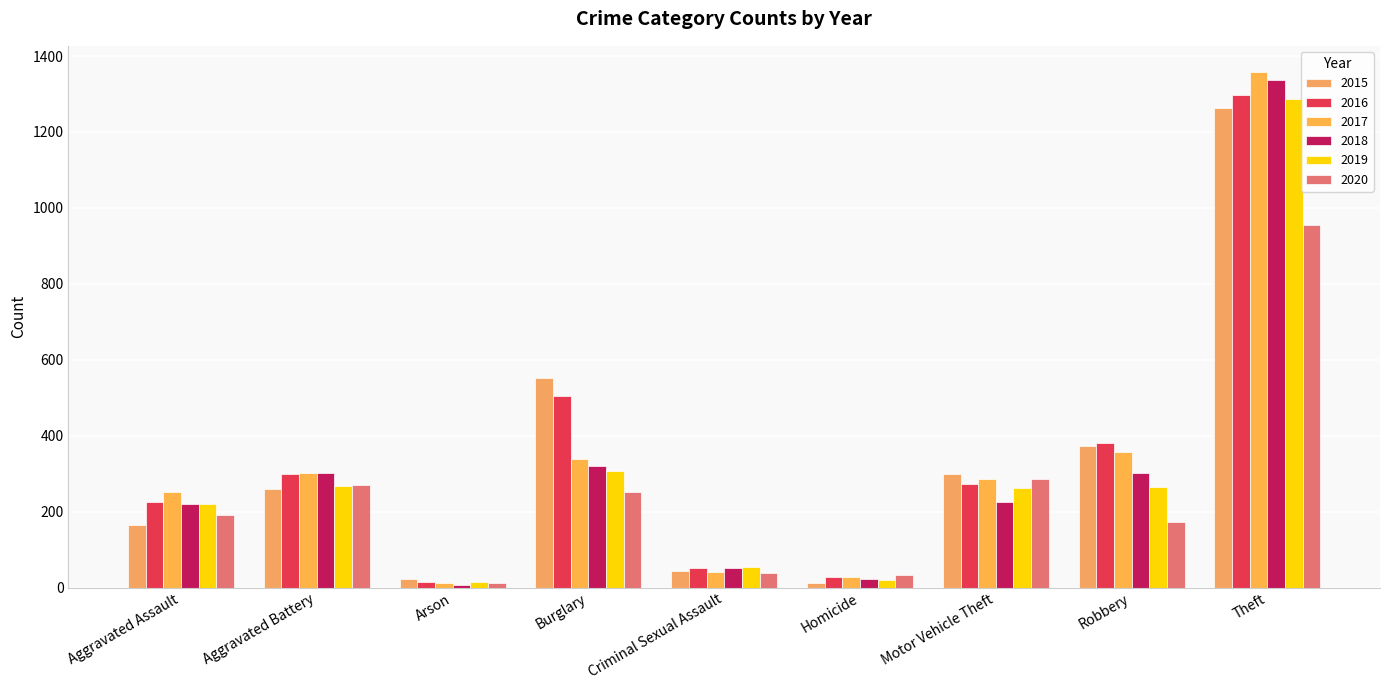

At which category does the chart reach its peak across all series?

Theft